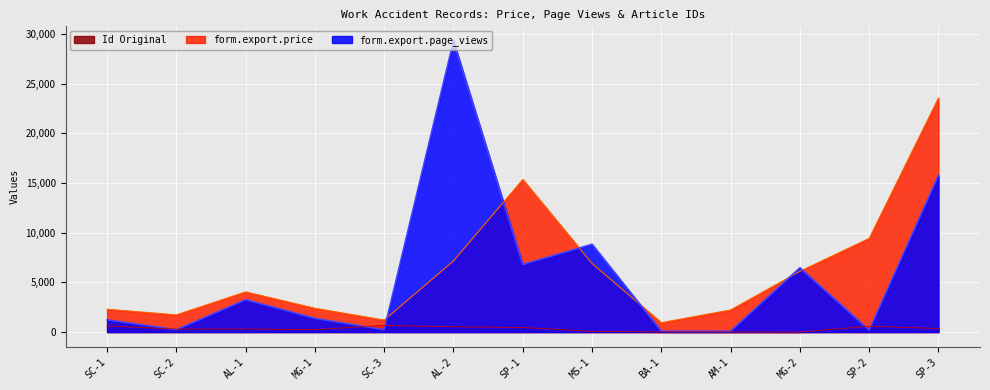

What is the label of the 5th point from the left?

SC-3